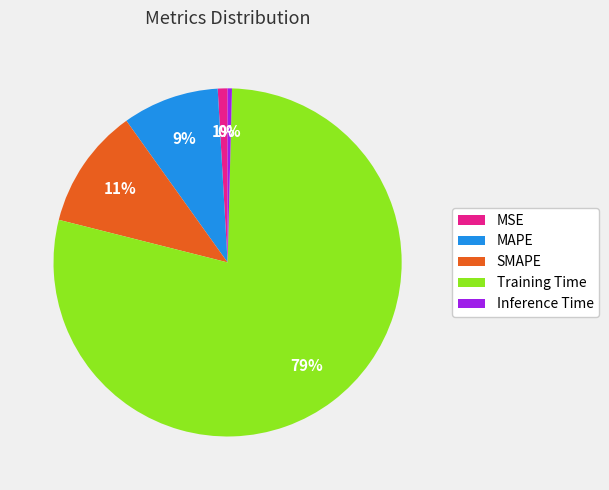

Which slice represents more than half of the pie?

Training Time